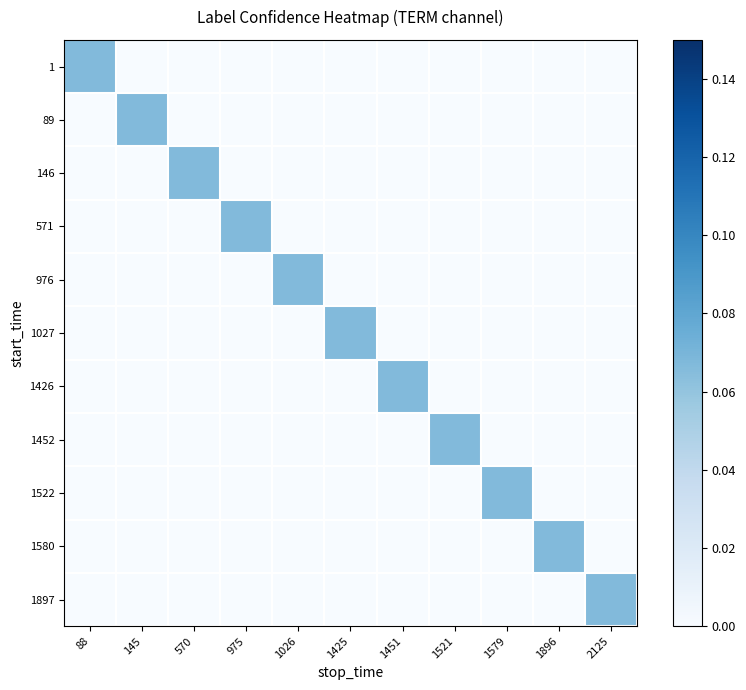

Reading right to left, transcribe all the data shown in this chart.

1: 2125=0.0	1896=0.0	1579=0.0	1521=0.0	1451=0.0	1425=0.0	1026=0.0	975=0.0	570=0.0	145=0.0	88=0.1
89: 2125=0.0	1896=0.0	1579=0.0	1521=0.0	1451=0.0	1425=0.0	1026=0.0	975=0.0	570=0.0	145=0.1	88=0.0
146: 2125=0.0	1896=0.0	1579=0.0	1521=0.0	1451=0.0	1425=0.0	1026=0.0	975=0.0	570=0.1	145=0.0	88=0.0
571: 2125=0.0	1896=0.0	1579=0.0	1521=0.0	1451=0.0	1425=0.0	1026=0.0	975=0.1	570=0.0	145=0.0	88=0.0
976: 2125=0.0	1896=0.0	1579=0.0	1521=0.0	1451=0.0	1425=0.0	1026=0.1	975=0.0	570=0.0	145=0.0	88=0.0
1027: 2125=0.0	1896=0.0	1579=0.0	1521=0.0	1451=0.0	1425=0.1	1026=0.0	975=0.0	570=0.0	145=0.0	88=0.0
1426: 2125=0.0	1896=0.0	1579=0.0	1521=0.0	1451=0.1	1425=0.0	1026=0.0	975=0.0	570=0.0	145=0.0	88=0.0
1452: 2125=0.0	1896=0.0	1579=0.0	1521=0.1	1451=0.0	1425=0.0	1026=0.0	975=0.0	570=0.0	145=0.0	88=0.0
1522: 2125=0.0	1896=0.0	1579=0.1	1521=0.0	1451=0.0	1425=0.0	1026=0.0	975=0.0	570=0.0	145=0.0	88=0.0
1580: 2125=0.0	1896=0.1	1579=0.0	1521=0.0	1451=0.0	1425=0.0	1026=0.0	975=0.0	570=0.0	145=0.0	88=0.0
1897: 2125=0.1	1896=0.0	1579=0.0	1521=0.0	1451=0.0	1425=0.0	1026=0.0	975=0.0	570=0.0	145=0.0	88=0.0